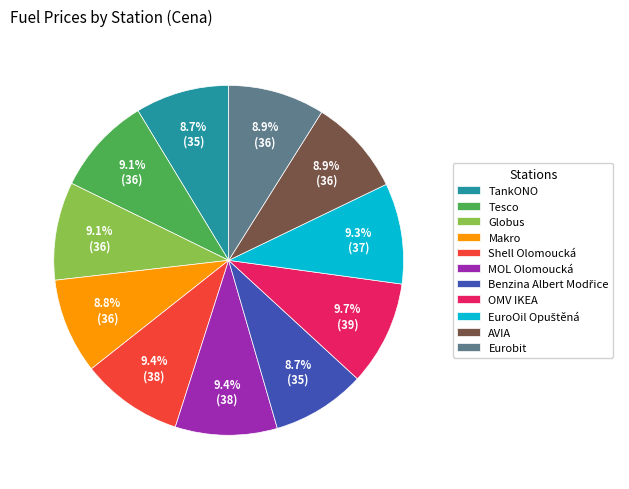

How much of the chart is everything except Eurobit?

91.1%